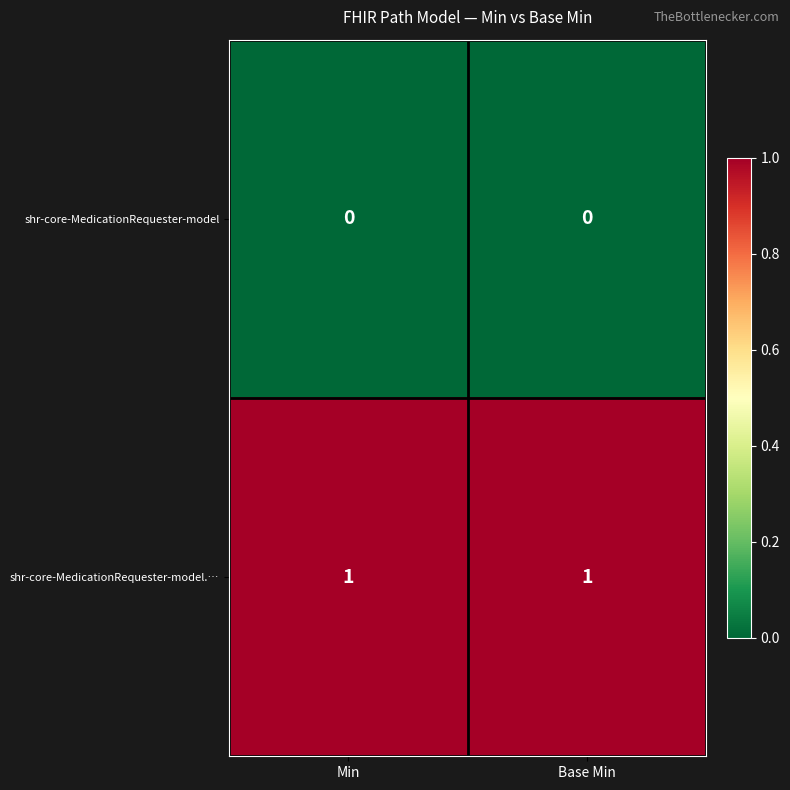

Rank the series by their maximum value, from highest to lowest.

shr-core-MedicationRequester-model.…, shr-core-MedicationRequester-model